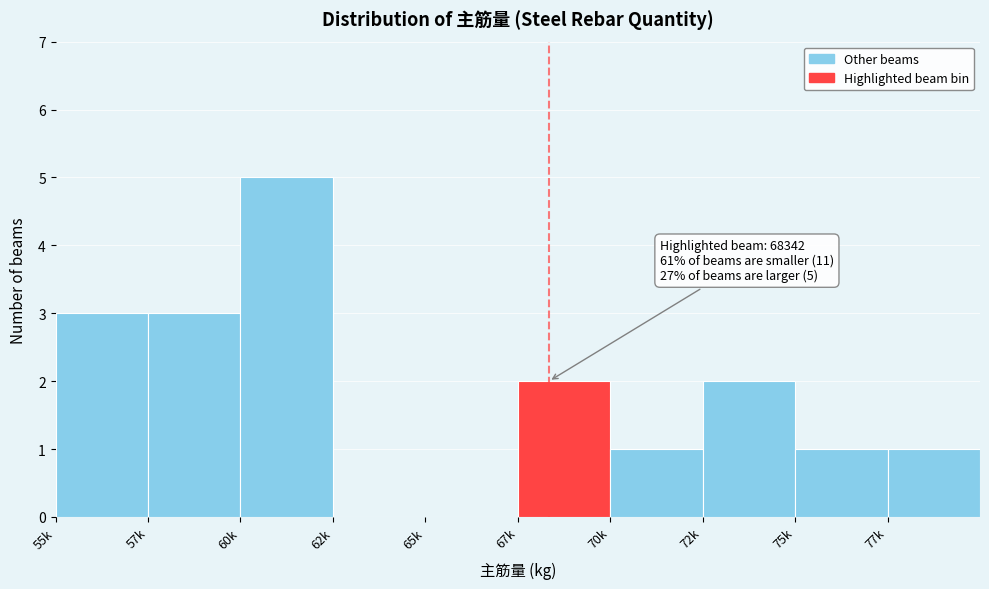

Reading right to left, extract all data points from this chart.

77k=1	75k=1	72k=2	70k=1	67k=2	65k=0	62k=0	60k=5	57k=3	55k=3